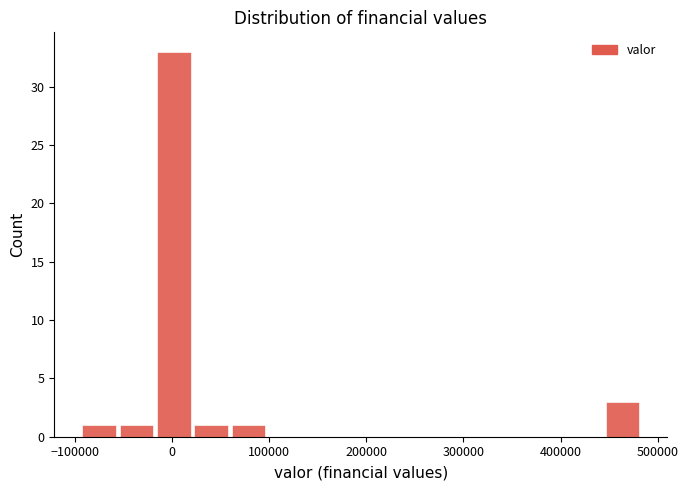

Read against the x-axis, roughly where is the centre of the tallest bar?

0